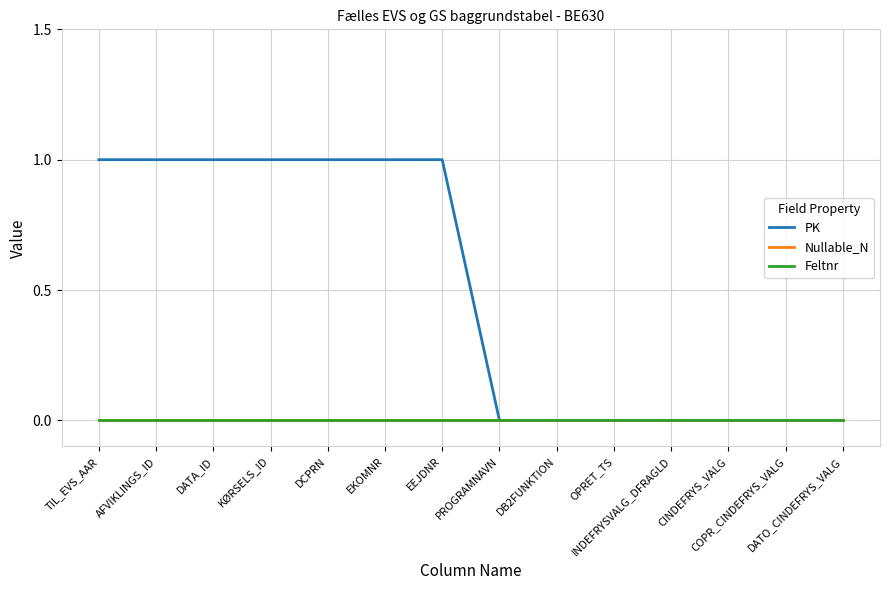

Reading right to left, list all the values displayed in this chart.

PK: DATO_CINDEFRYS_VALG=0	COPR_CINDEFRYS_VALG=0	CINDEFRYS_VALG=0	INDEFRYSVALG_DFRAGLD=0	OPRET_TS=0	DB2FUNKTION=0	PROGRAMNAVN=0	EEJDNR=1	EKOMNR=1	DCPRN=1	KØRSELS_ID=1	DATA_ID=1	AFVIKLINGS_ID=1	TIL_EVS_AAR=1
Nullable_N: DATO_CINDEFRYS_VALG=0	COPR_CINDEFRYS_VALG=0	CINDEFRYS_VALG=0	INDEFRYSVALG_DFRAGLD=0	OPRET_TS=0	DB2FUNKTION=0	PROGRAMNAVN=0	EEJDNR=0	EKOMNR=0	DCPRN=0	KØRSELS_ID=0	DATA_ID=0	AFVIKLINGS_ID=0	TIL_EVS_AAR=0
Feltnr: DATO_CINDEFRYS_VALG=0	COPR_CINDEFRYS_VALG=0	CINDEFRYS_VALG=0	INDEFRYSVALG_DFRAGLD=0	OPRET_TS=0	DB2FUNKTION=0	PROGRAMNAVN=0	EEJDNR=0	EKOMNR=0	DCPRN=0	KØRSELS_ID=0	DATA_ID=0	AFVIKLINGS_ID=0	TIL_EVS_AAR=0